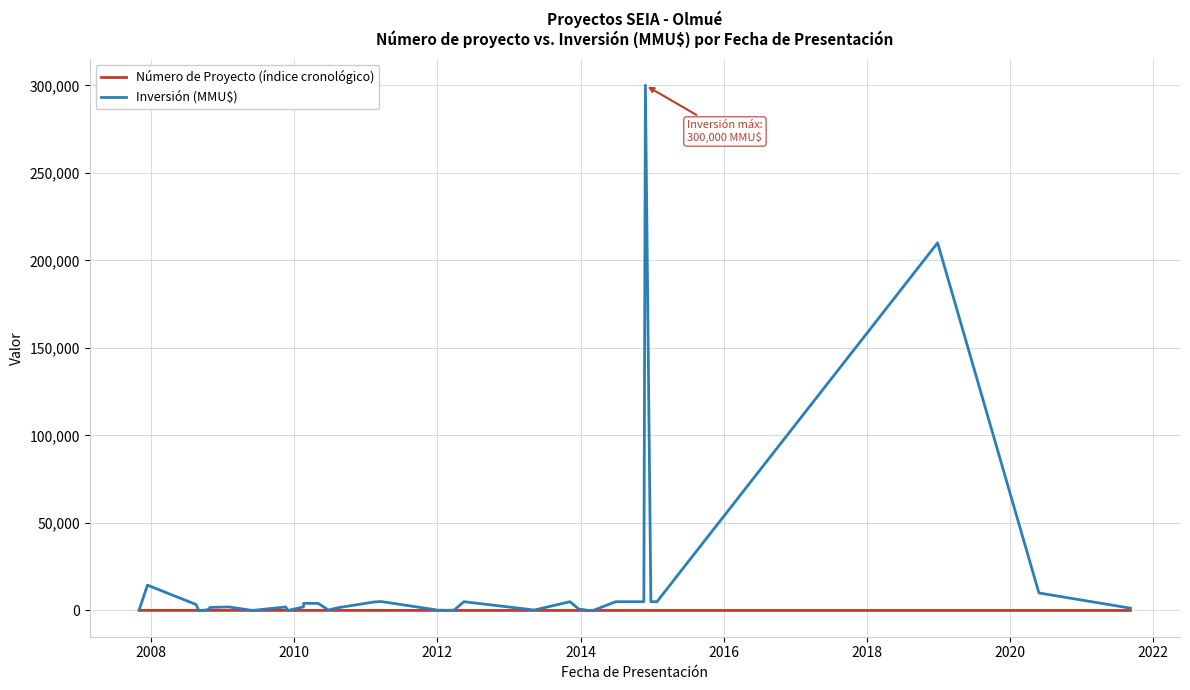

Which series has the largest total across all categories?

Inversión (MMU$)